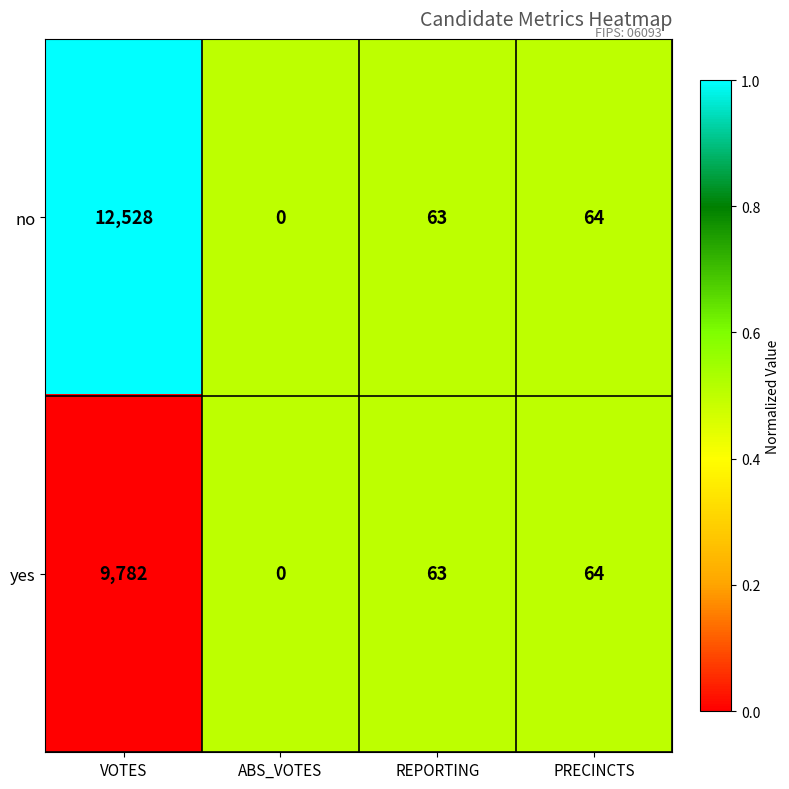

What is the maximum value shown in the chart?

12528